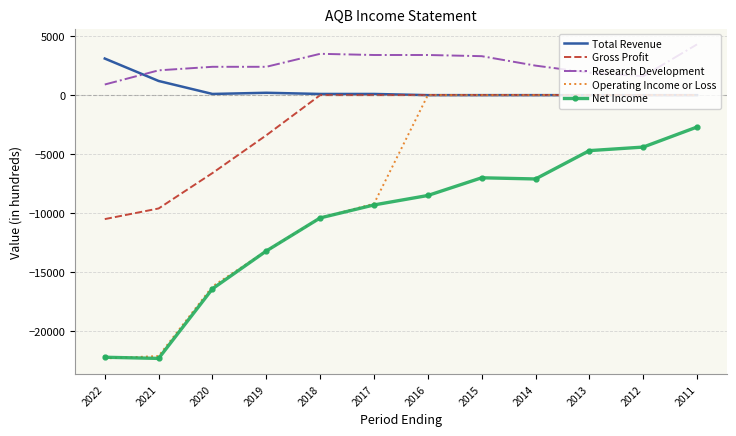

Which series has the largest range (max minus min)?

Operating Income or Loss